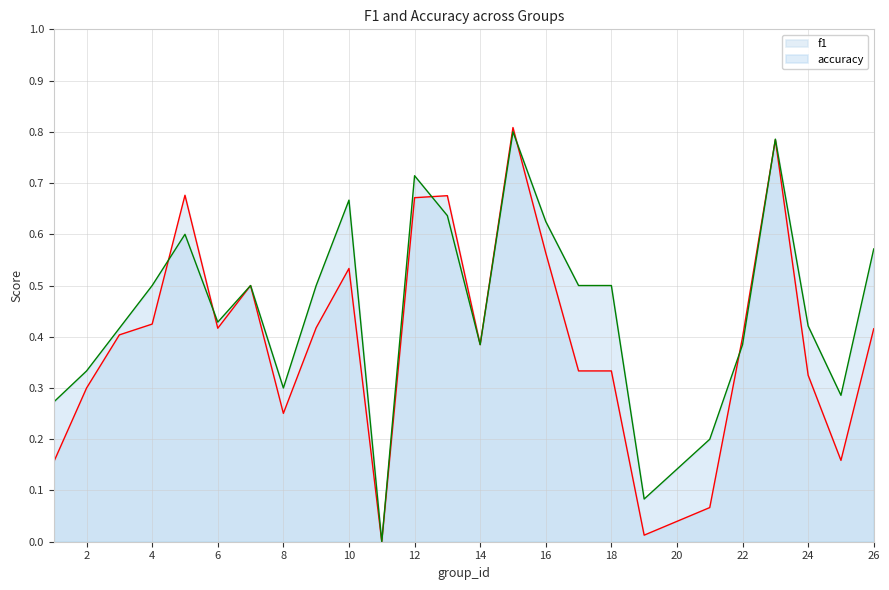

Reading right to left, transcribe all the data shown in this chart.

f1: 26=0.4	25=0.2	24=0.3	23=0.8	22=0.4	21=0.1	19=0.0	18=0.3	17=0.3	16=0.6	15=0.8	14=0.4	13=0.7	12=0.7	11=0.0	10=0.5	9=0.4	8=0.3	7=0.5	6=0.4	5=0.7	4=0.4	3=0.4	2=0.3	1=0.2
accuracy: 26=0.6	25=0.3	24=0.4	23=0.8	22=0.4	21=0.2	19=0.1	18=0.5	17=0.5	16=0.6	15=0.8	14=0.4	13=0.6	12=0.7	11=0.0	10=0.7	9=0.5	8=0.3	7=0.5	6=0.4	5=0.6	4=0.5	3=0.4	2=0.3	1=0.3